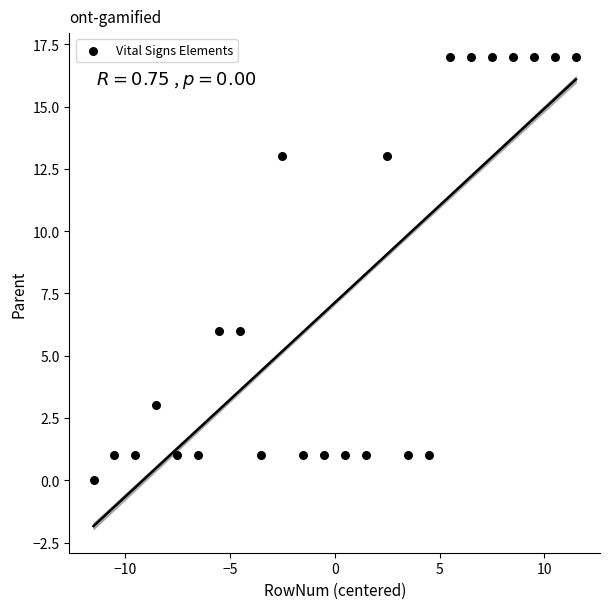

What is the range of Y values (max minus min)?

17